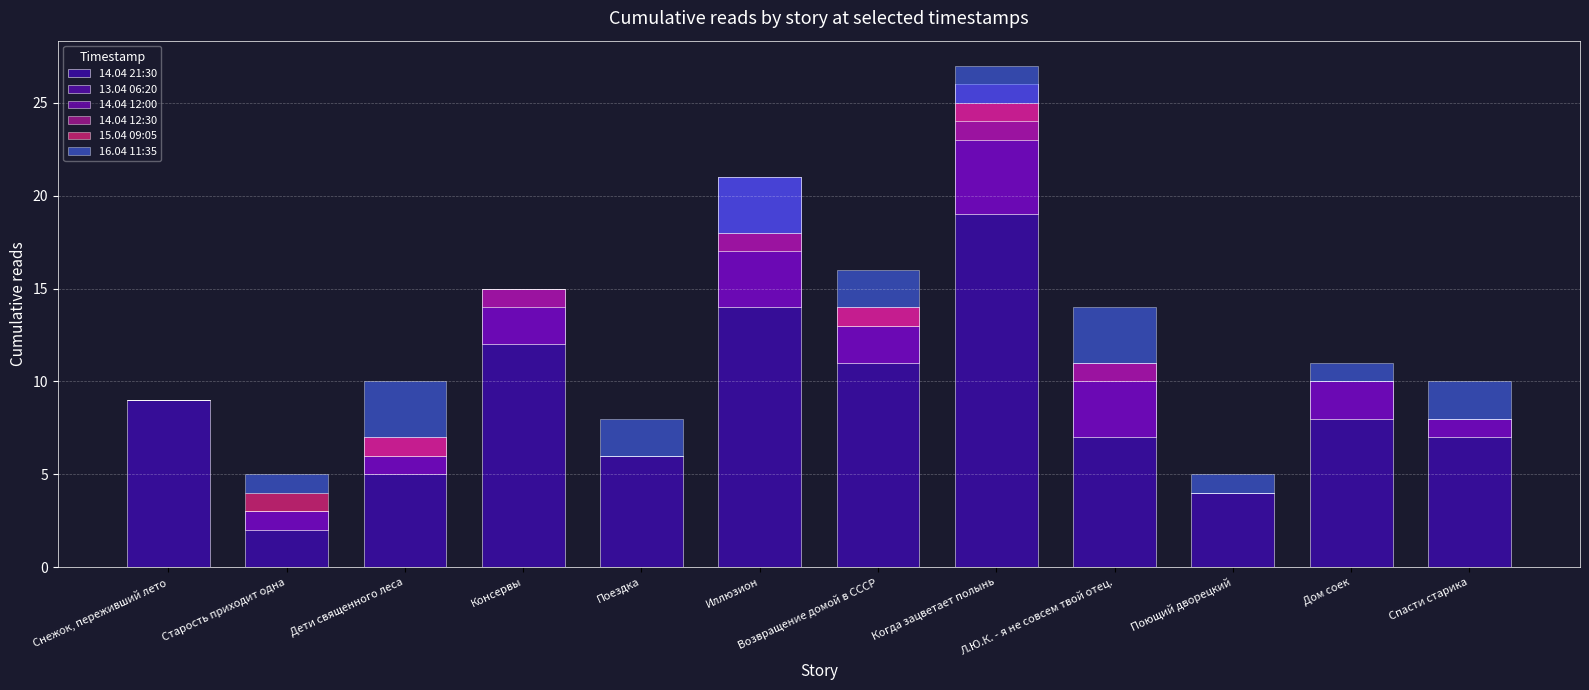

How many bars are there in each group?

6